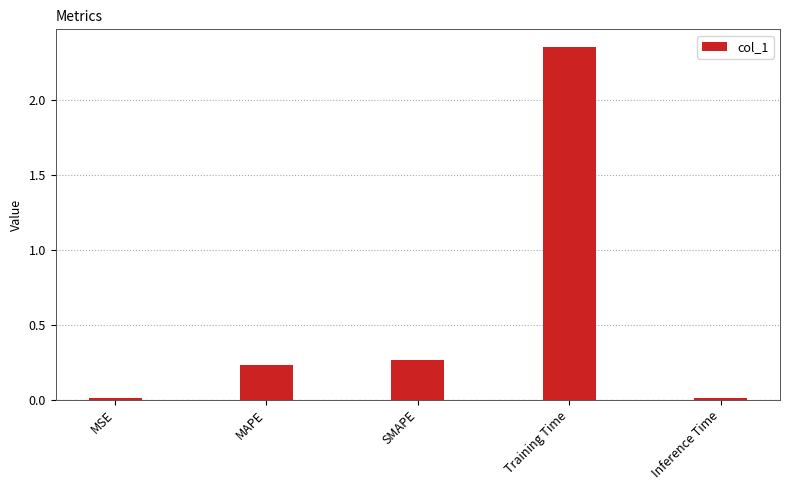

What is the sum of all values?

2.9